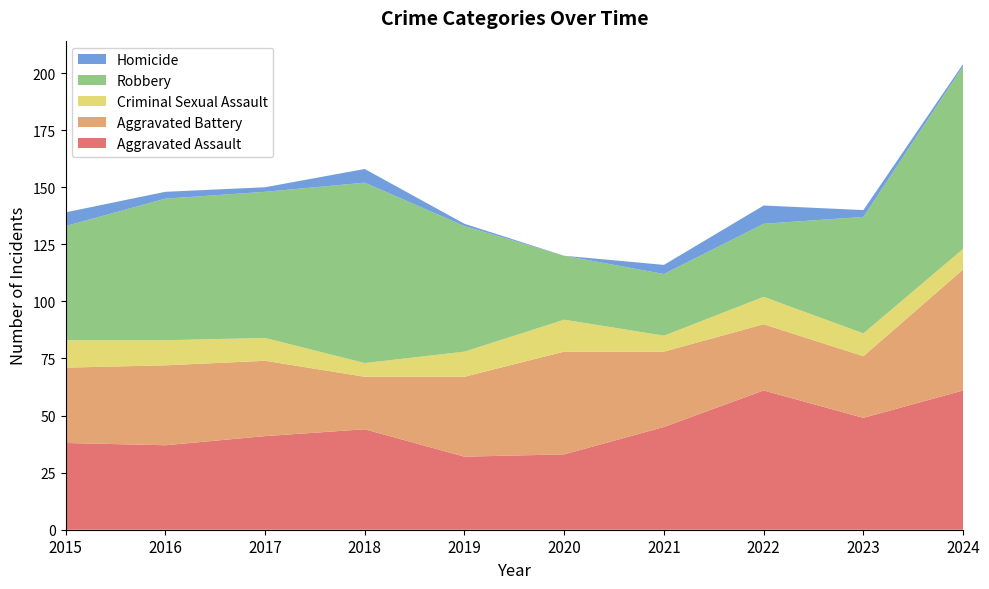

Reading right to left, transcribe all the data shown in this chart.

Aggravated Assault: 61	49	61	45	33	32	44	41	37	38
Aggravated Battery: 53	27	29	33	45	35	23	33	35	33
Criminal Sexual Assault: 9	10	12	7	14	11	6	10	11	12
Robbery: 80	51	32	27	28	55	79	64	62	50
Homicide: 1	3	8	4	0	1	6	2	3	6